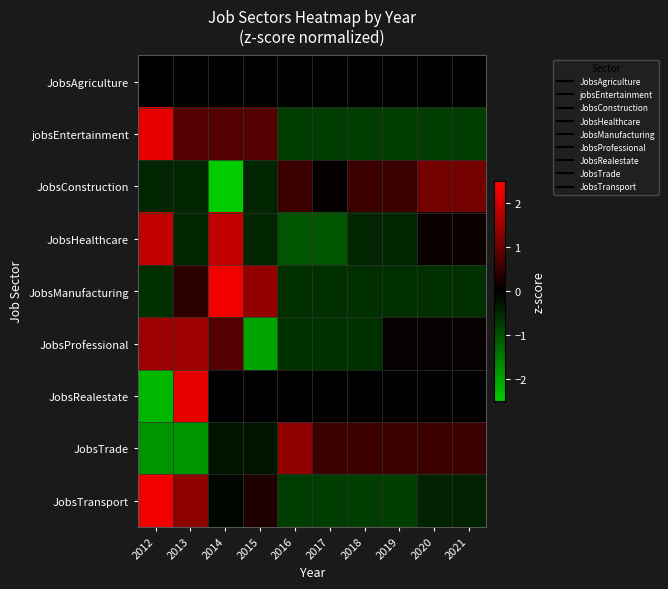

At which category is the sum across all series the highest?

2013